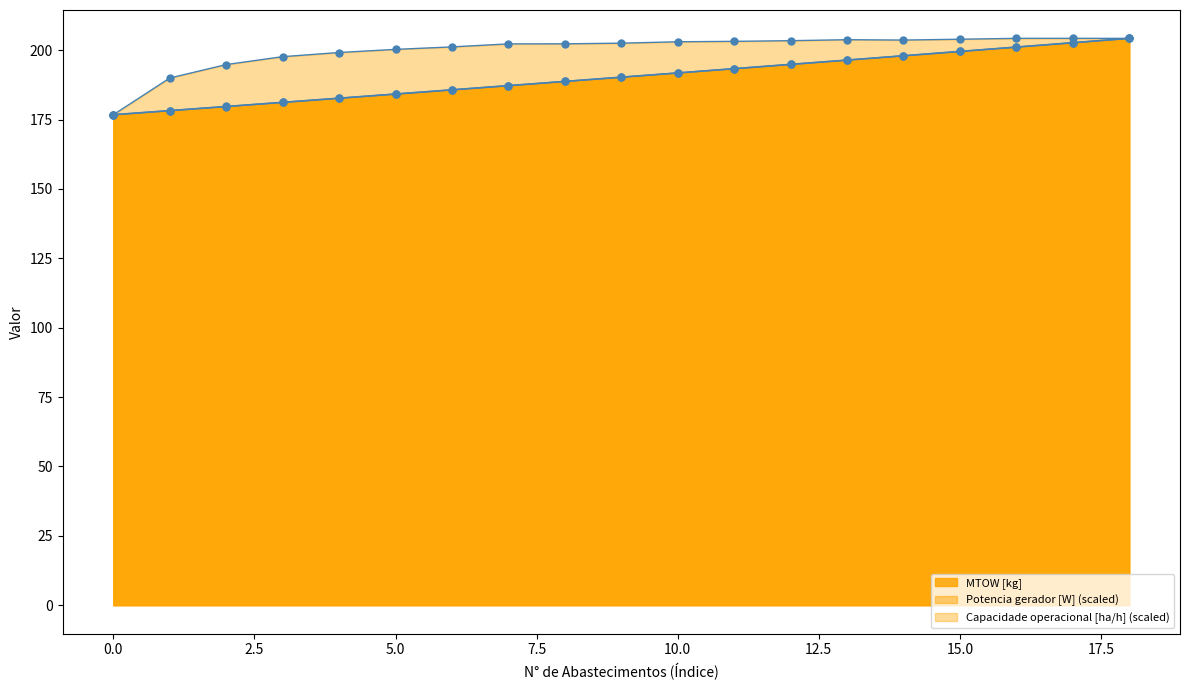

How many values in the MTOW [kg] series exceed 190?

10